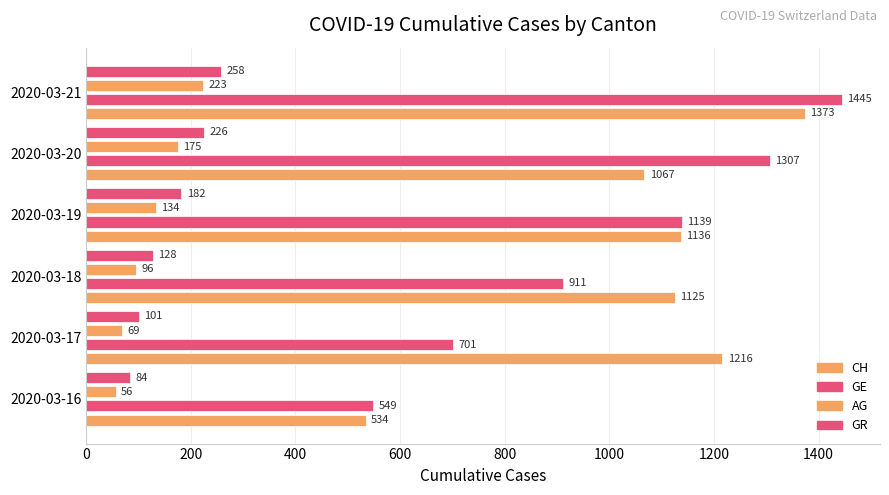

What is the value of the GR bar at the 6th from the left?

258